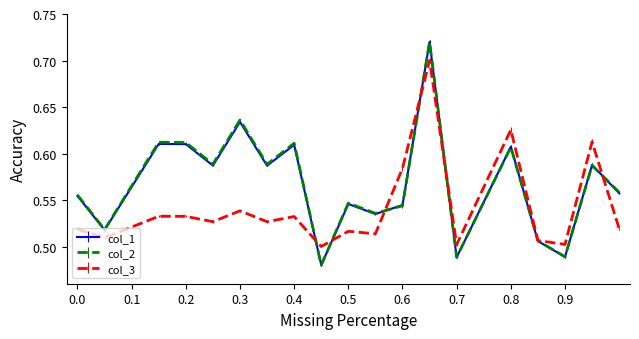

What is the value of the col_3 point at the 10th from the left?

0.5